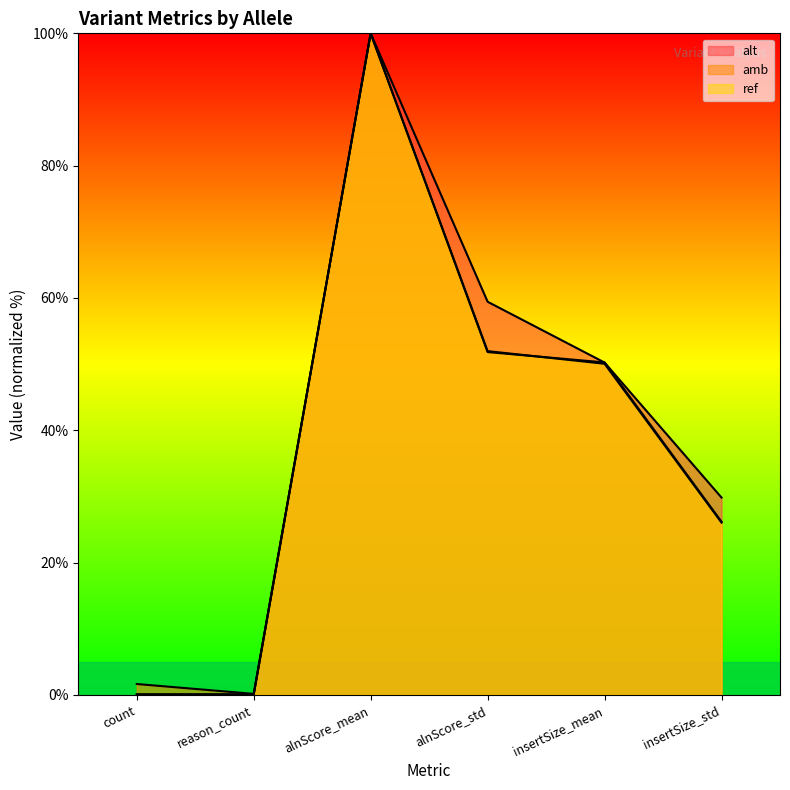

The value of alt at alnScore_mean is 31.7. True or false?

False